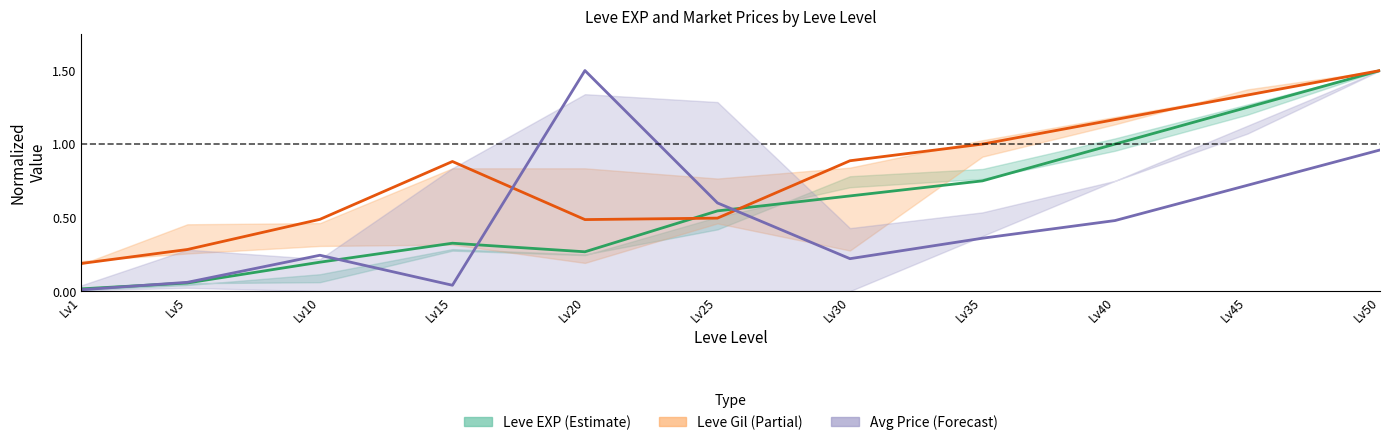

Is it true that Leve EXP (Estimate) equals 0.4 at Lv20?

False